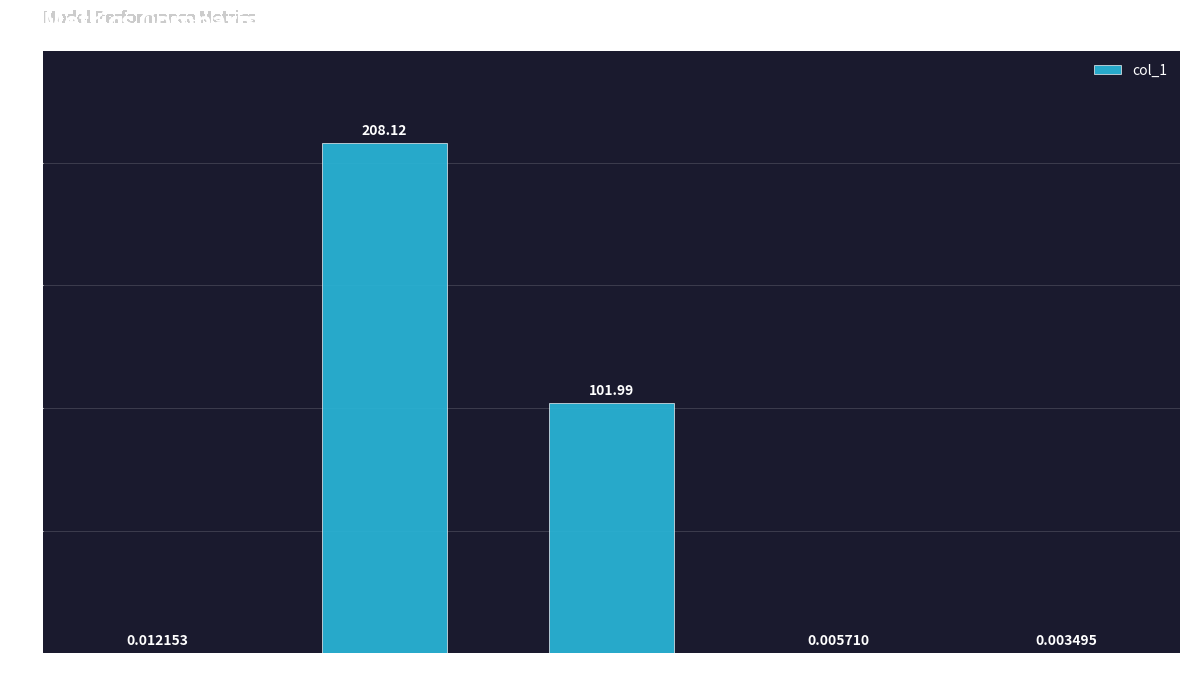

True or false: the data shows 102.0 at SMAPE.

True